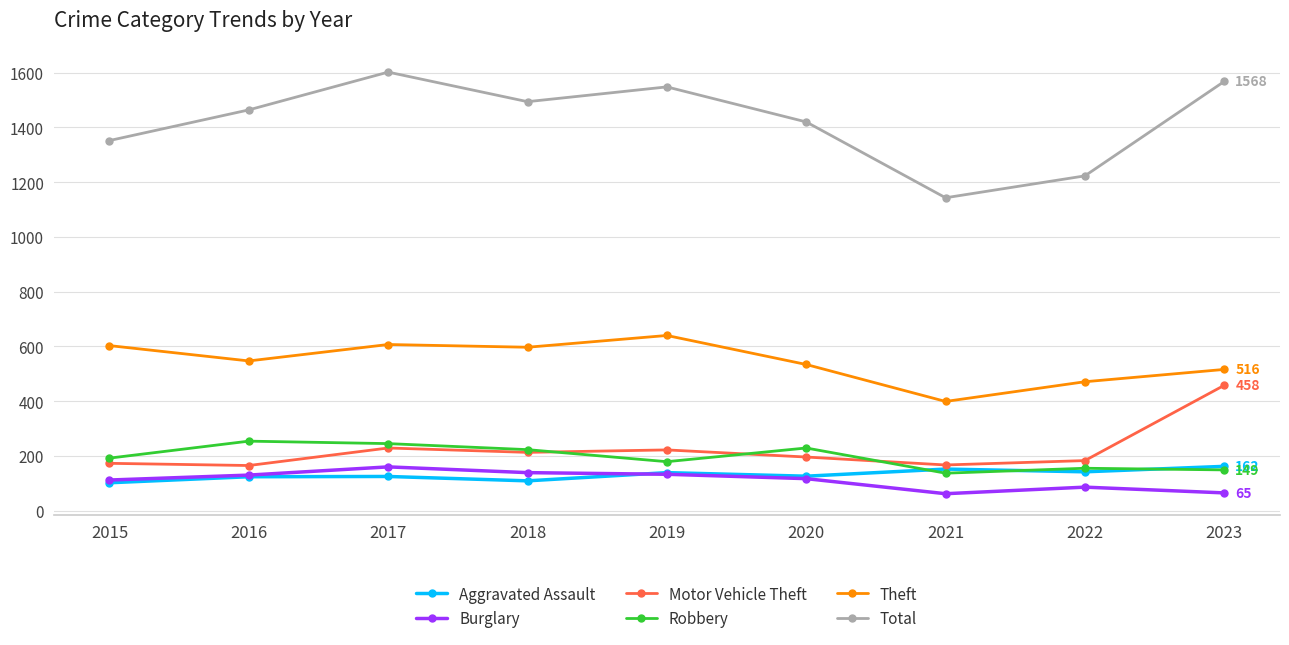

How many lines are shown in the chart?

6